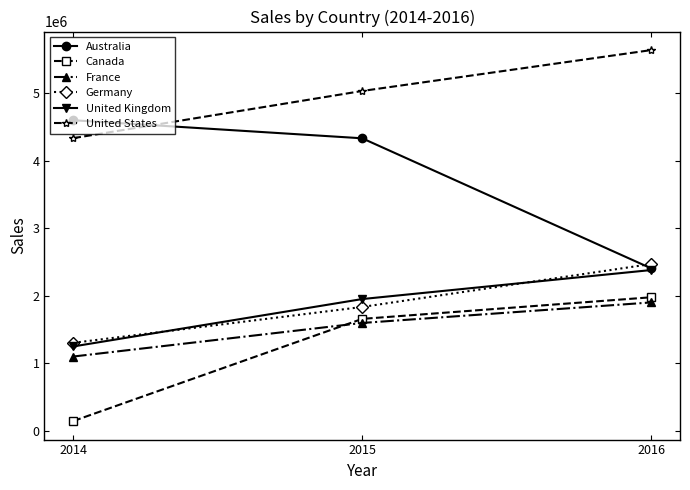

At which category does the chart reach its peak across all series?

2016